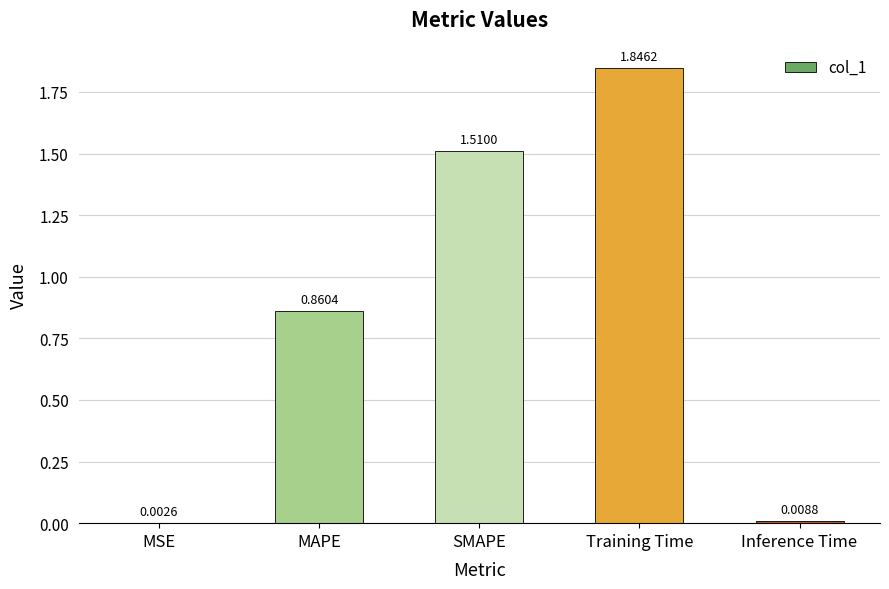

Which label corresponds to the largest value in the chart?

Training Time